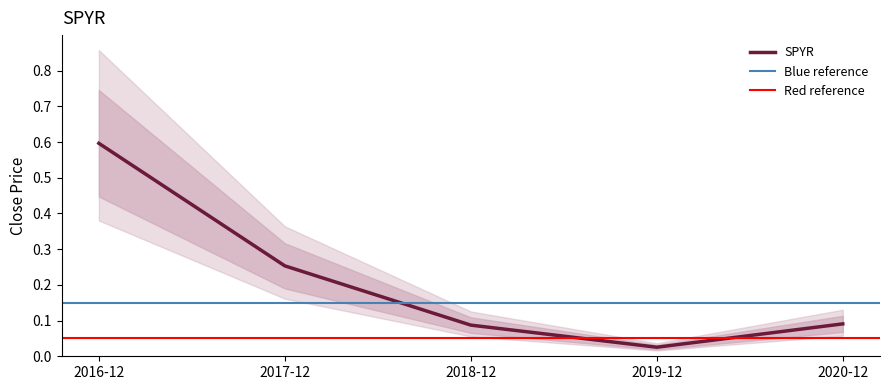

How many lines are shown in the chart?

1